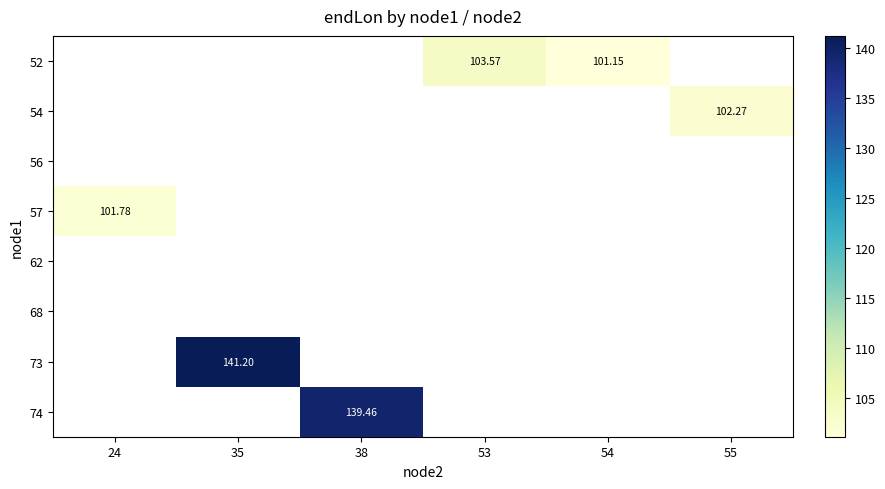

What is the lowest value of the 57 series?

101.8